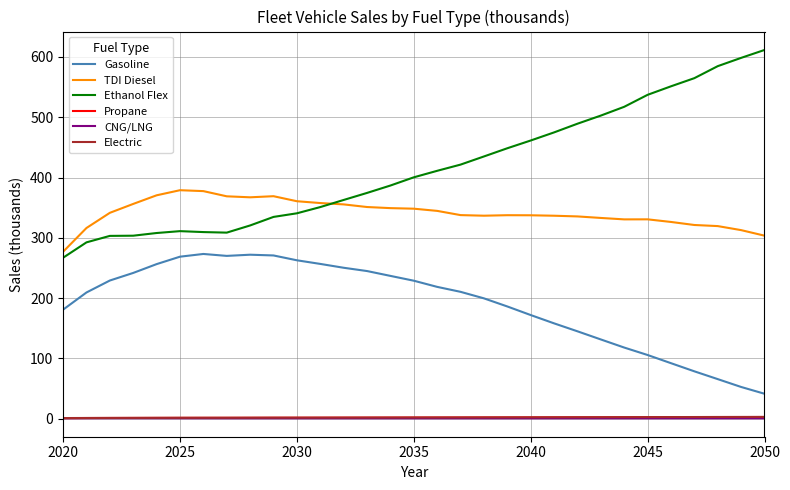

What is the minimum value for Ethanol Flex?

266.9